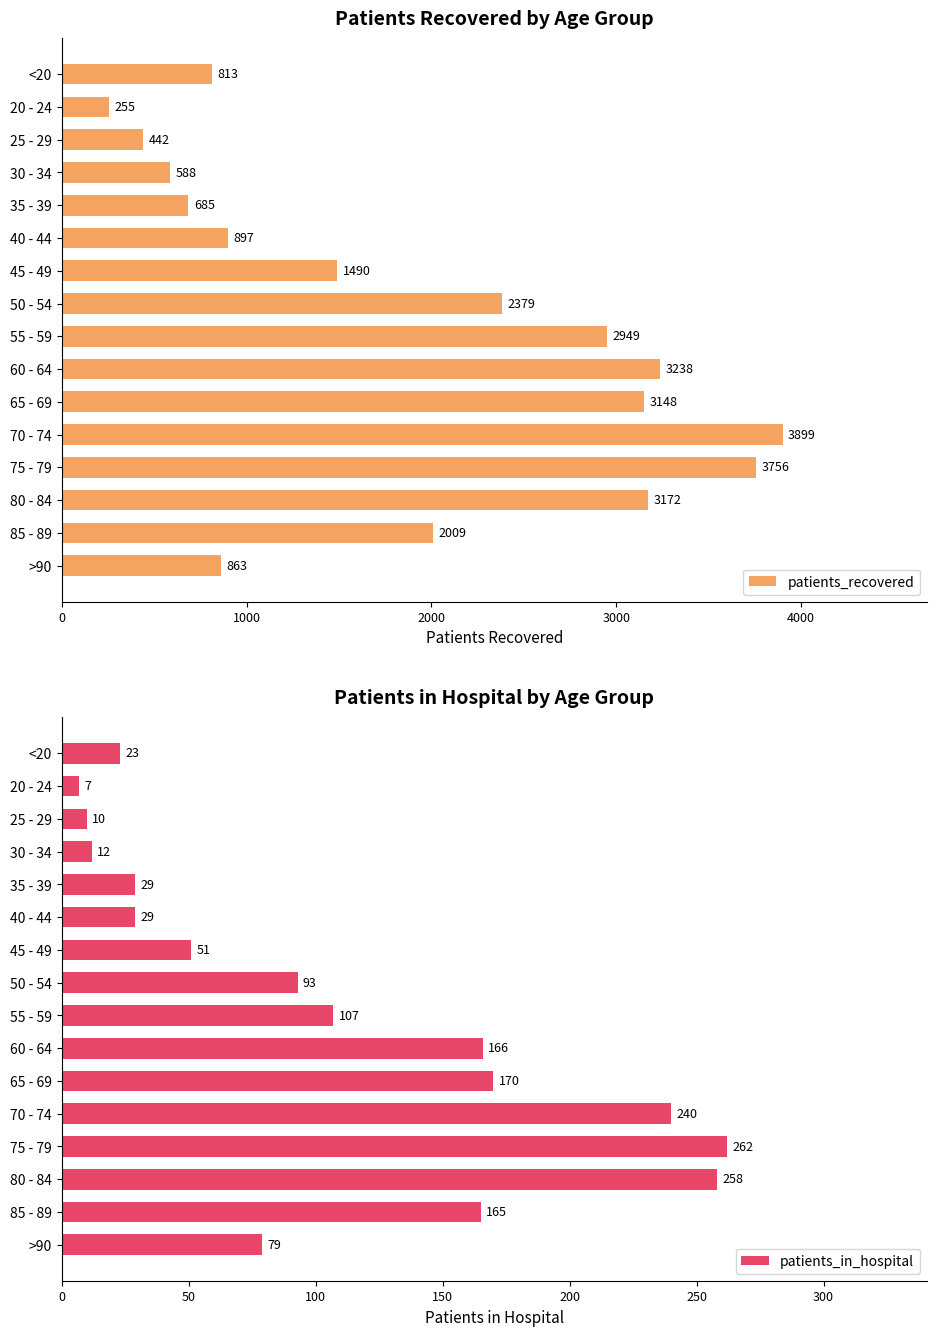

True or false: patients_recovered has a value of 2379 at 50 - 54.

True